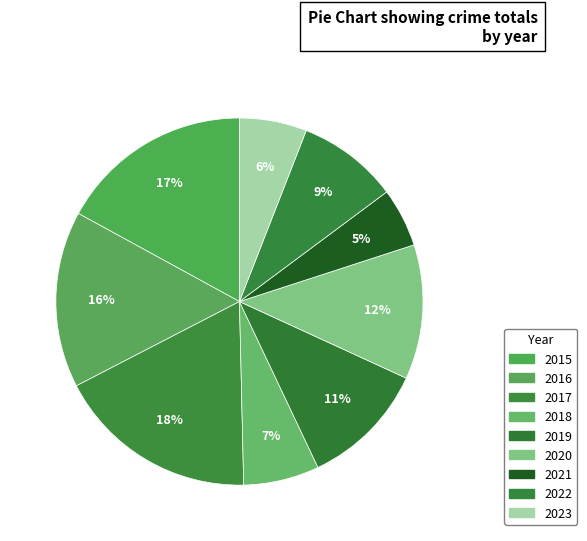

Approximately how many times larger is the value at 2017 compared to 2022?

2.0